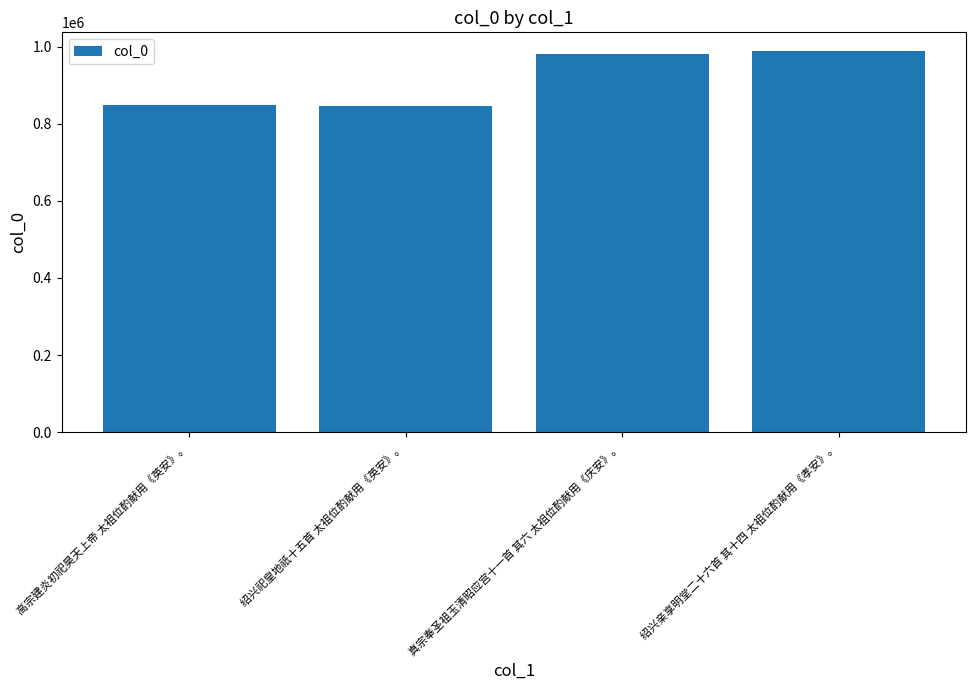

What is the sum of all values?

3665570